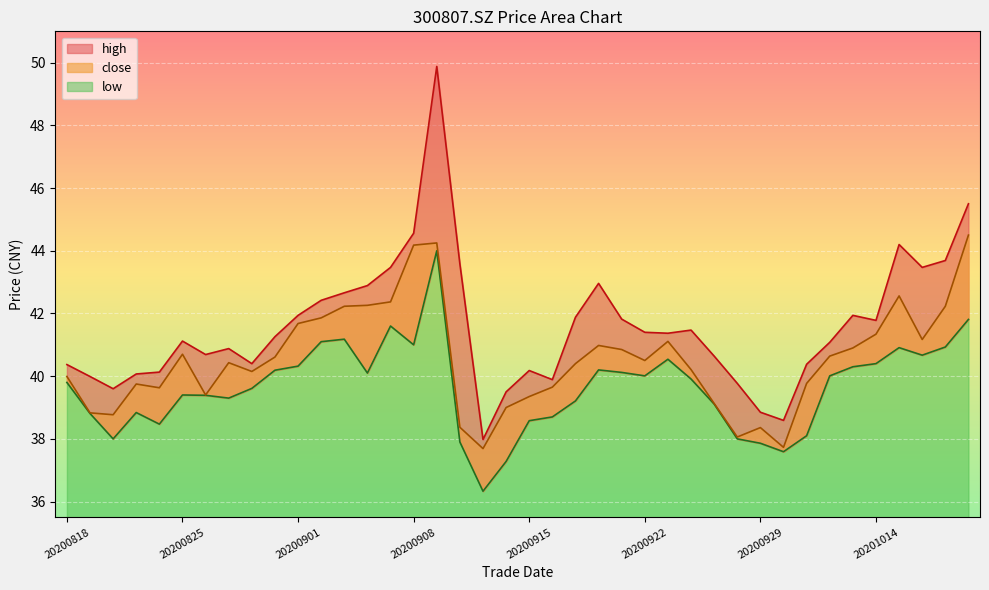

Rank the series by their maximum value, from highest to lowest.

high, close, low